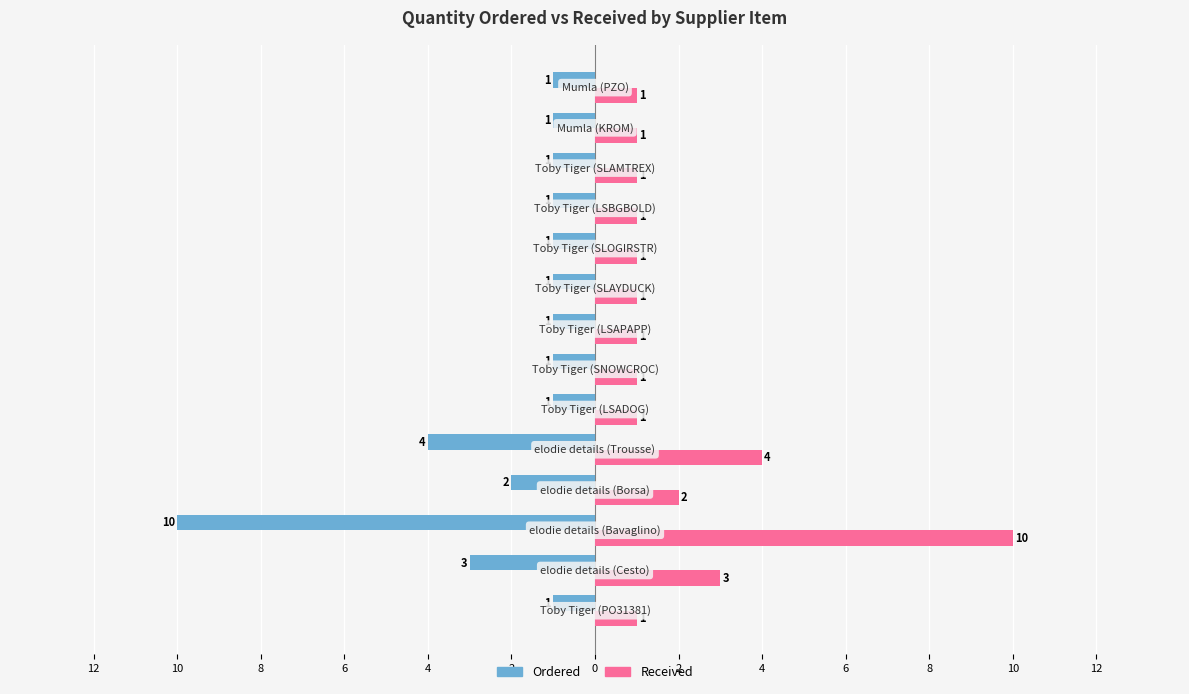

What are all the series names shown in the legend?

Ordered, Received